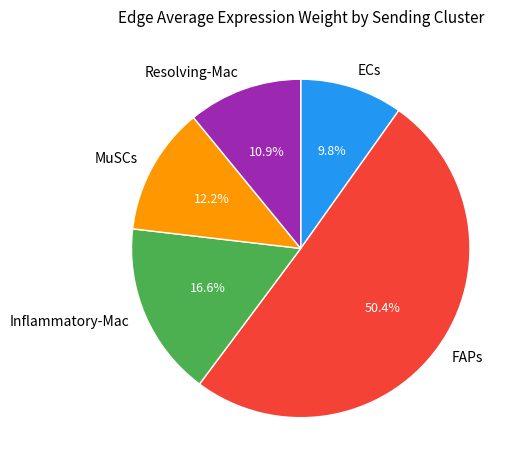

What percentage is the FAPs slice, to the nearest percent?

50%